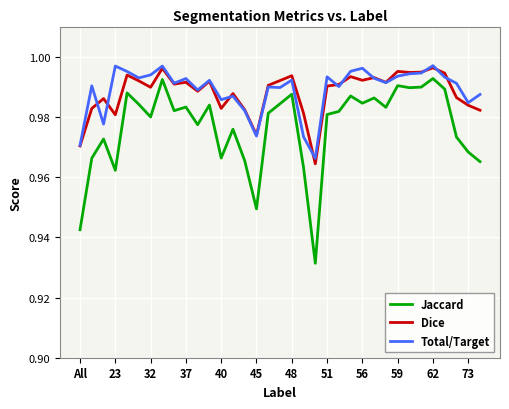

How many categories are shown in the chart?

35